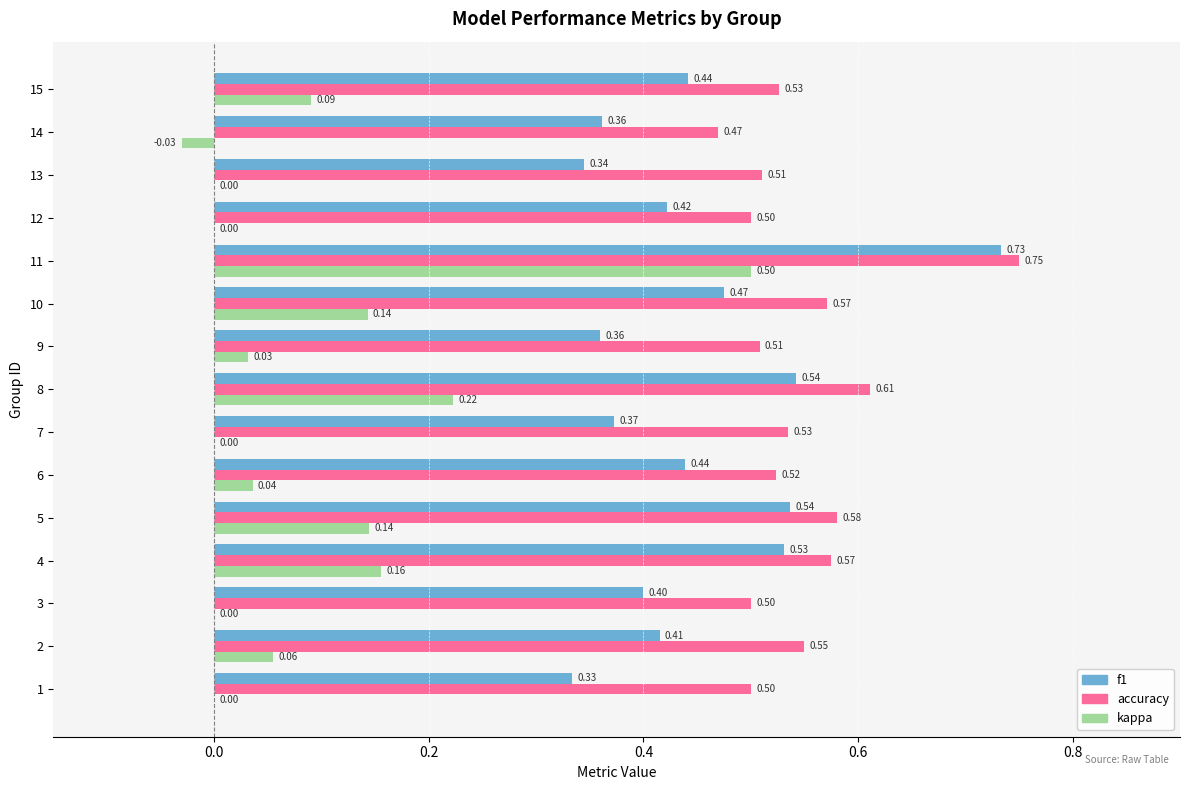

Is the value of f1 at 11 greater than the value of accuracy at 14?

Yes